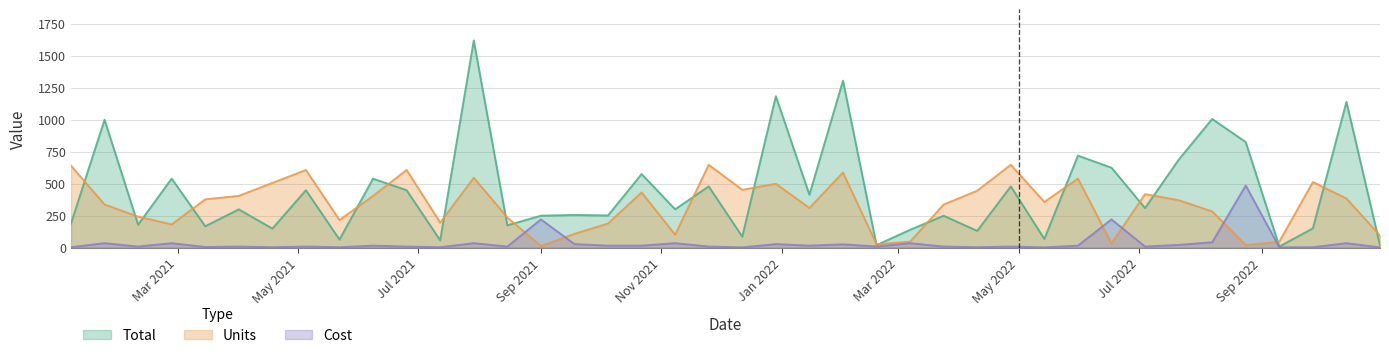

What is the highest value of the Cost series?

485.8